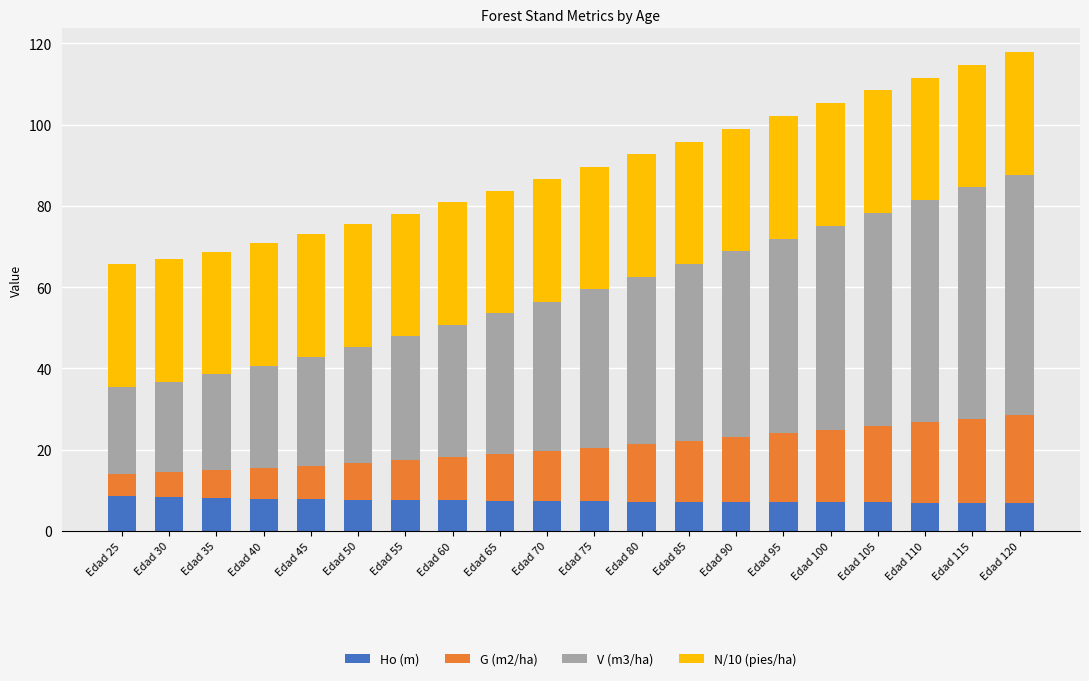

What is the approximate value of Ho (m) at Edad 65?

7.4